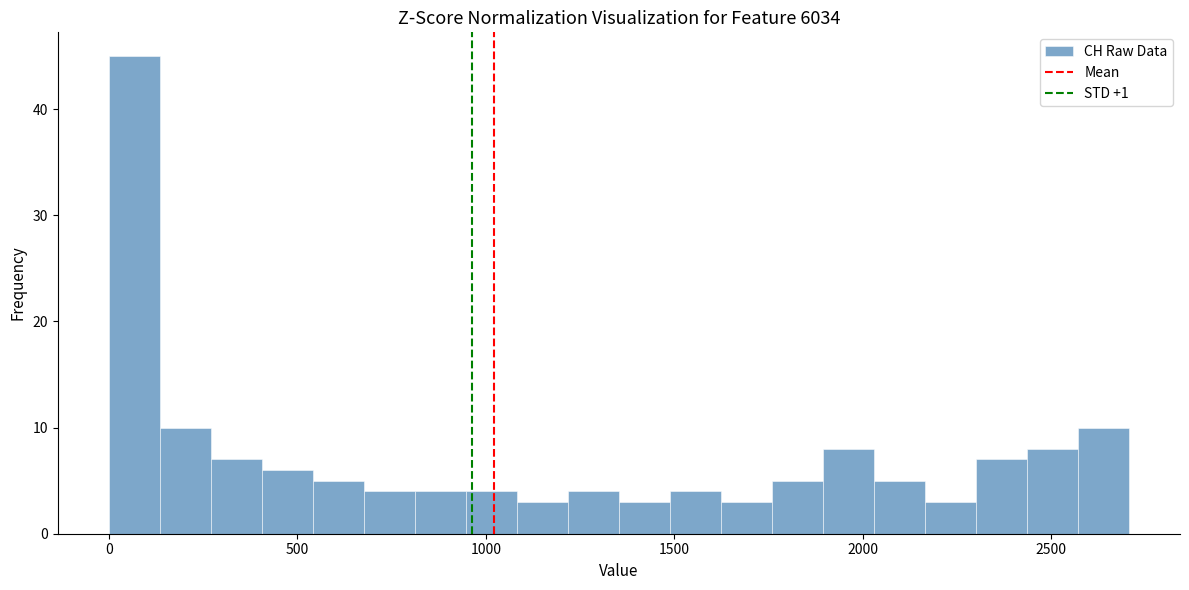

Read against the x-axis, roughly where is the centre of the tallest bar?

50